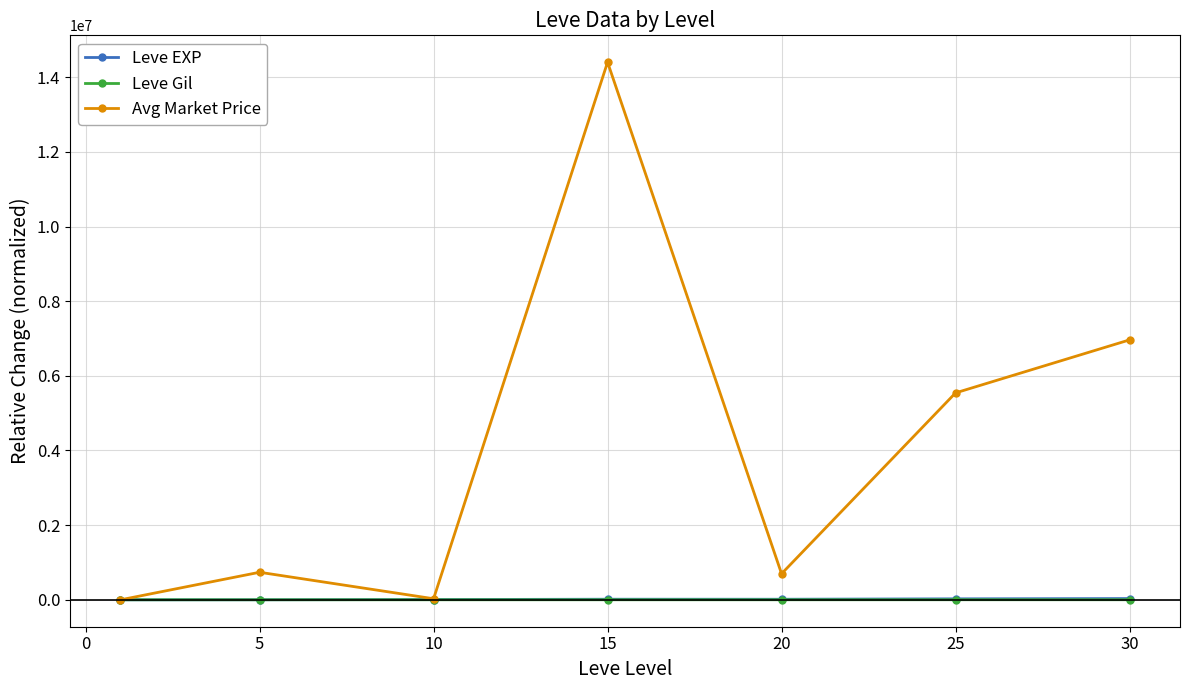

Which series has the widest spread of values?

Avg Market Price